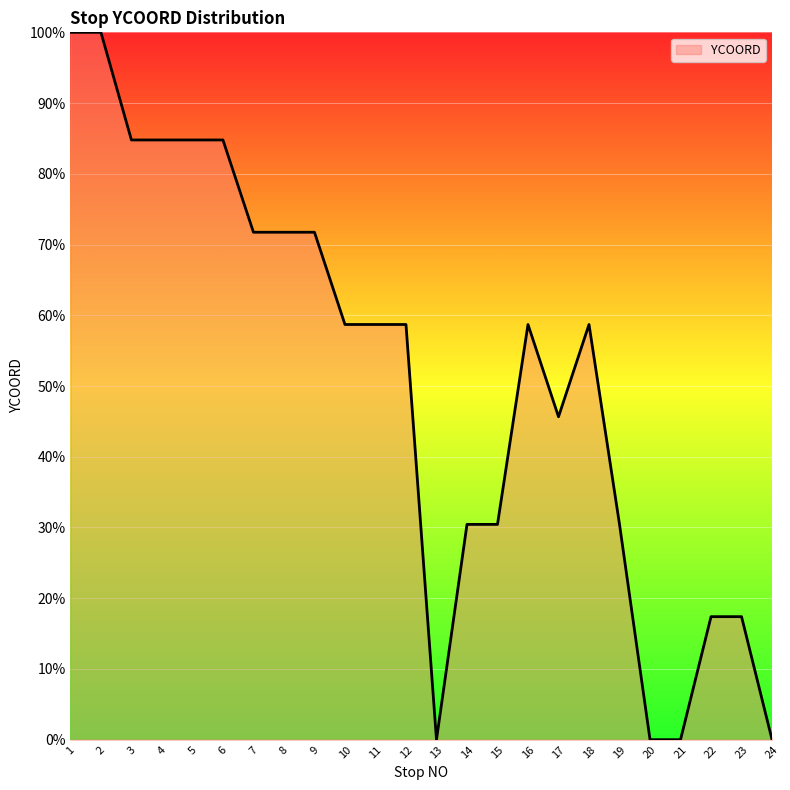

True or false: the data shows 71.7 at 9.

True